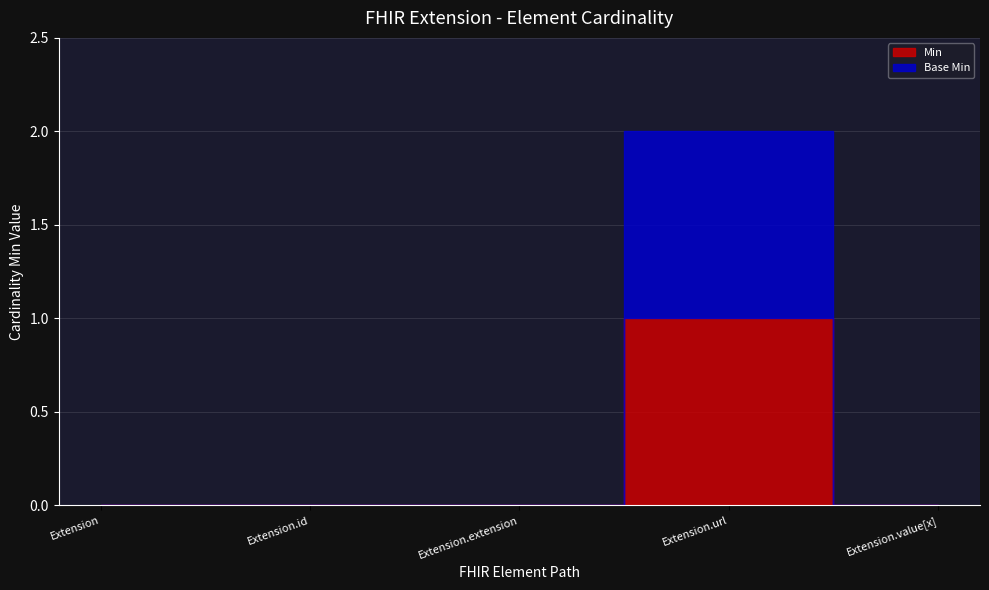

What is the difference between the maximum and minimum values in the Base Min series?

1